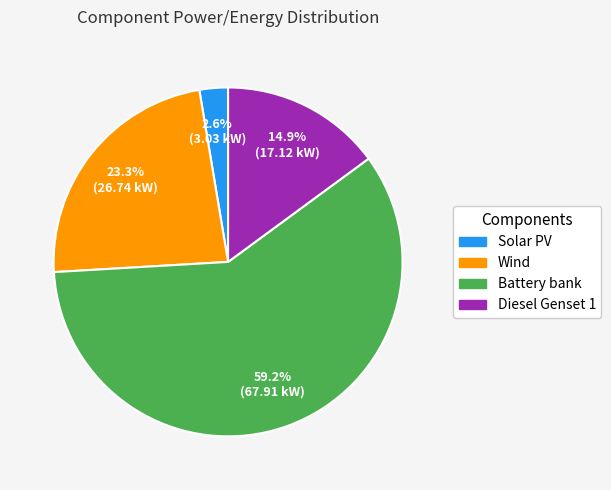

Does Battery bank represent more than half of the total?

Yes